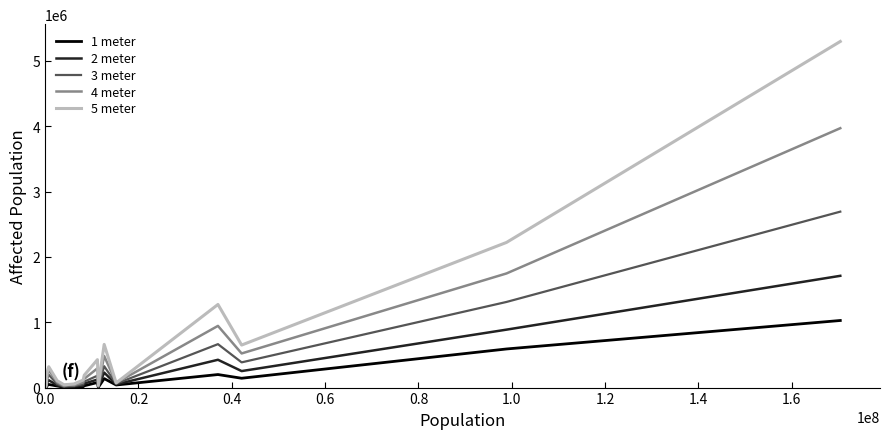

What is the sum of all 3 meter values?

6309717